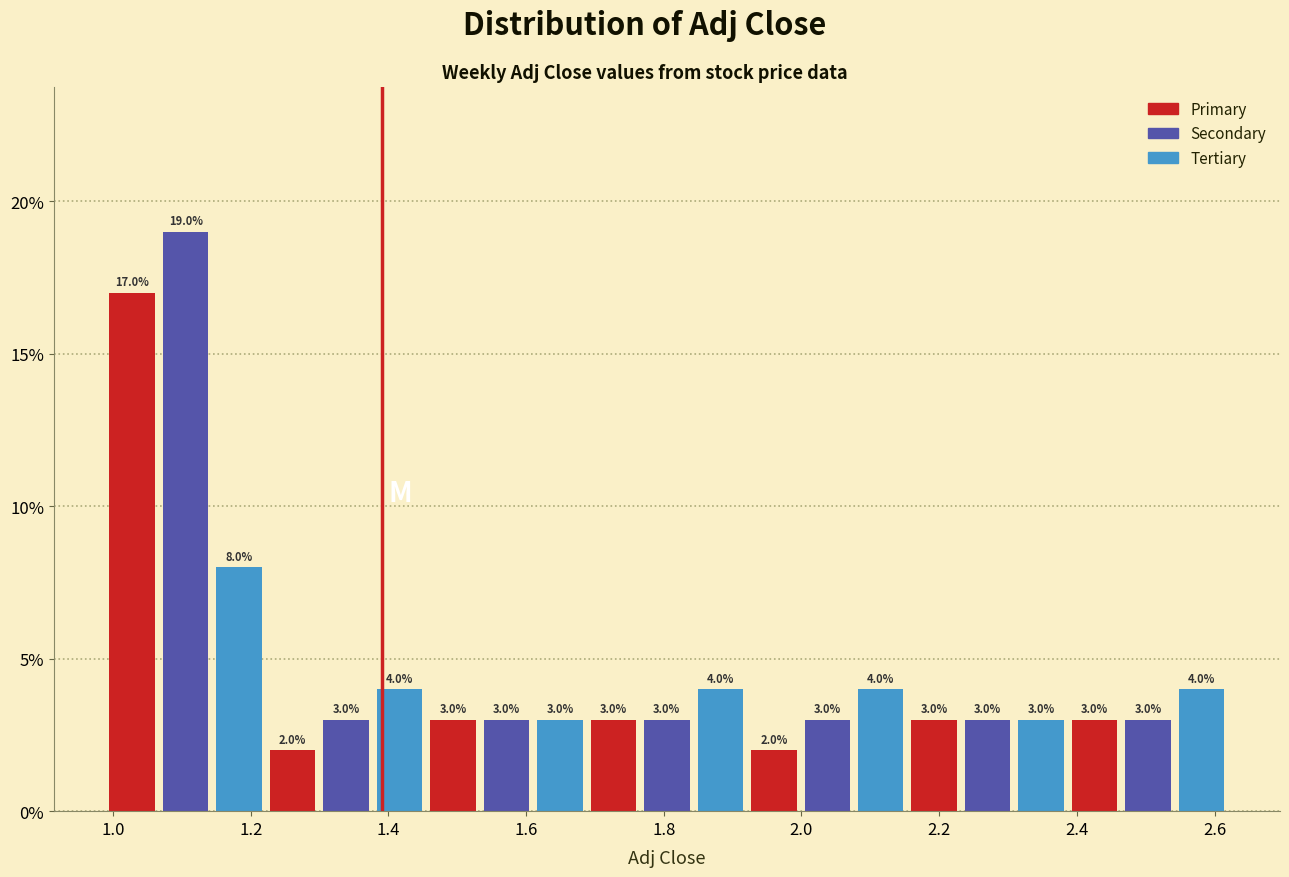

Read against the x-axis, roughly where is the centre of the tallest bar?

1.10